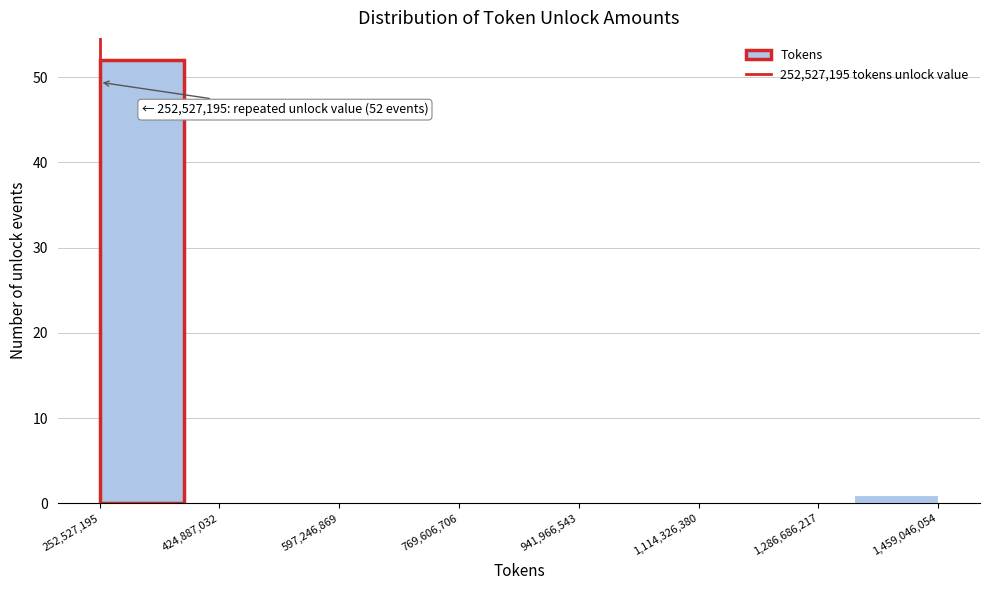

Which range on the x-axis has the tallest bar?

260000000 to 380000000